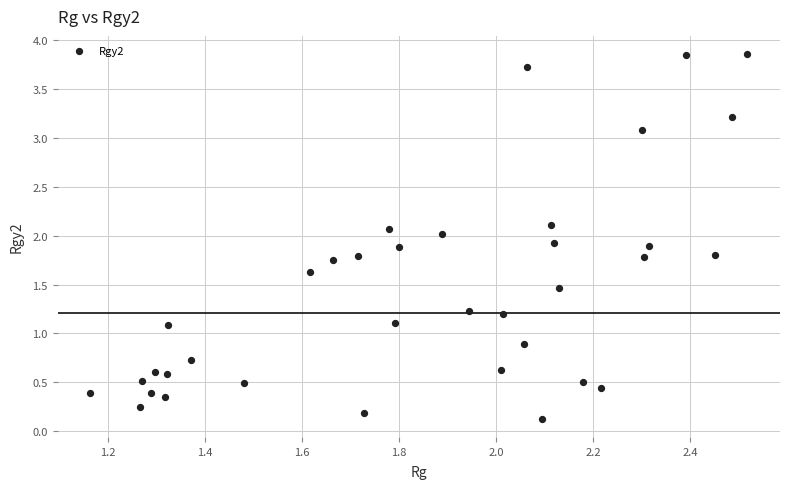

What is the range of X values (max minus min)?

1.4